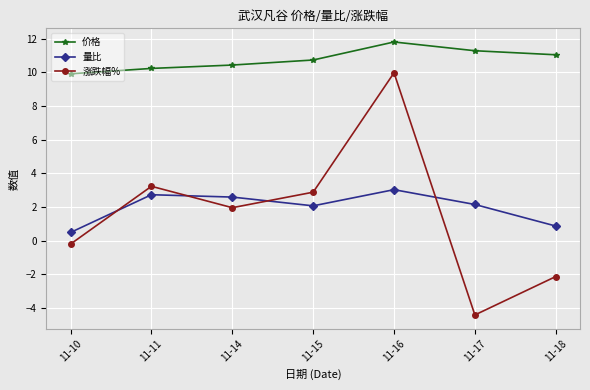

What is the value of the 价格 point at the 1st from the left?

9.9